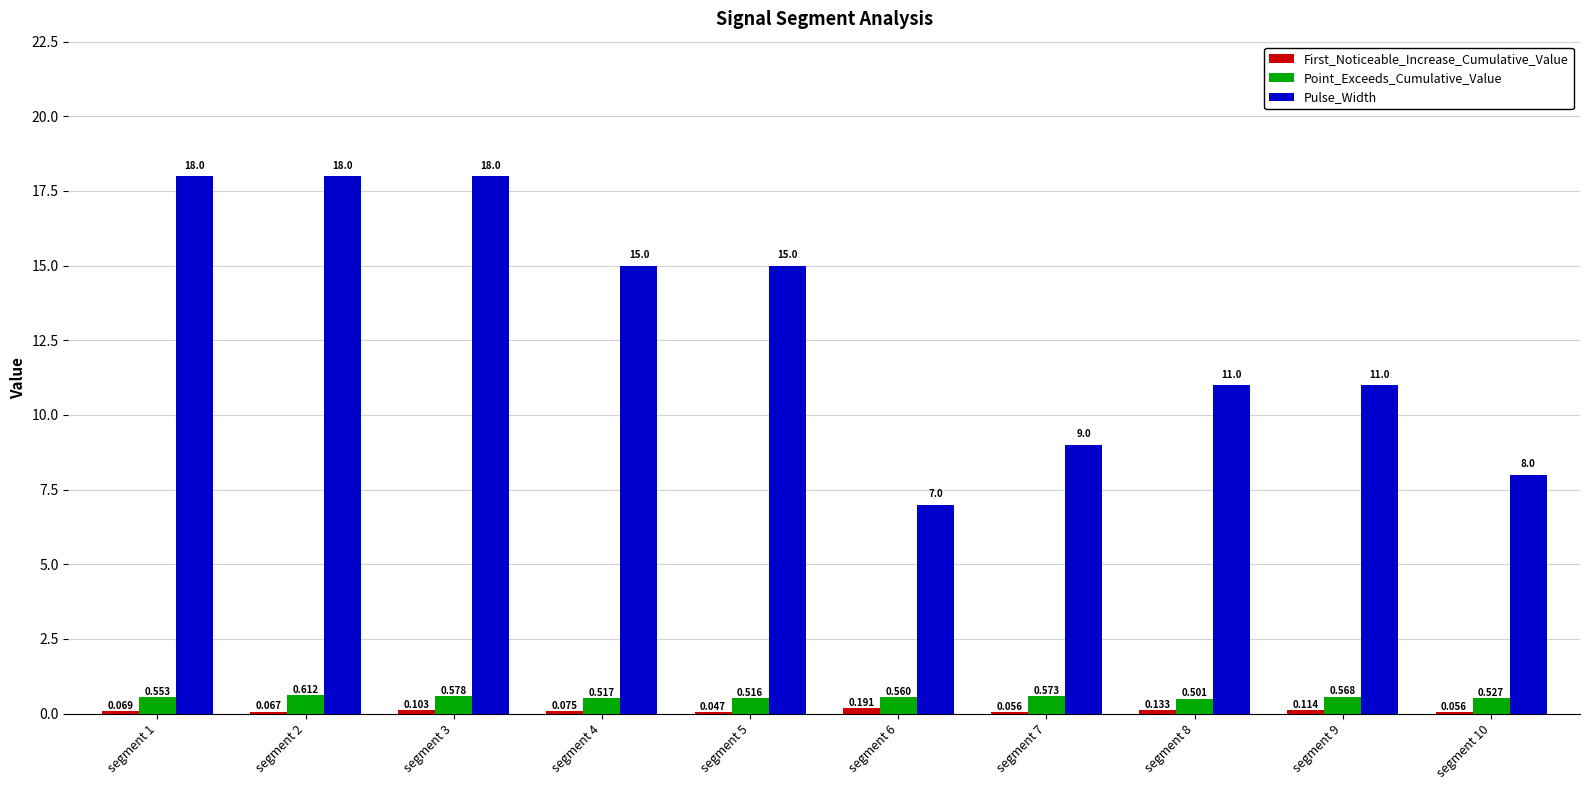

Between segment 3 and segment 9, which series saw the biggest shift?

Pulse_Width